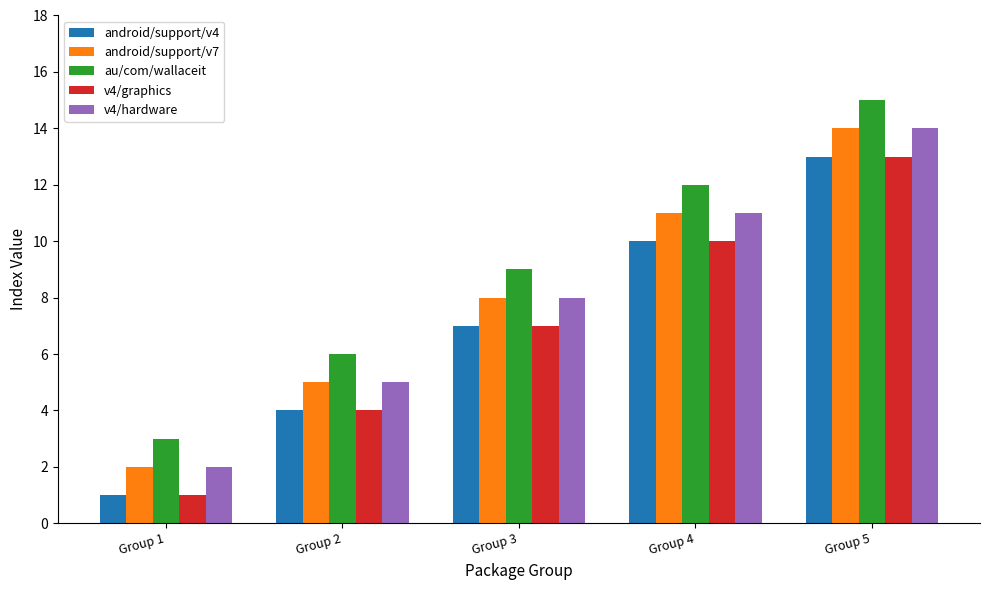

Which label corresponds to the smallest value in the chart?

Group 1